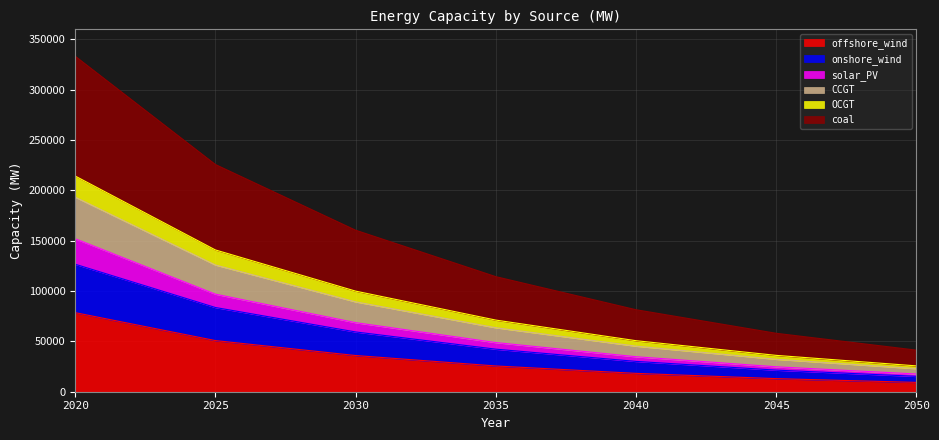

Where does the CCGT series first go above 42264?

2020